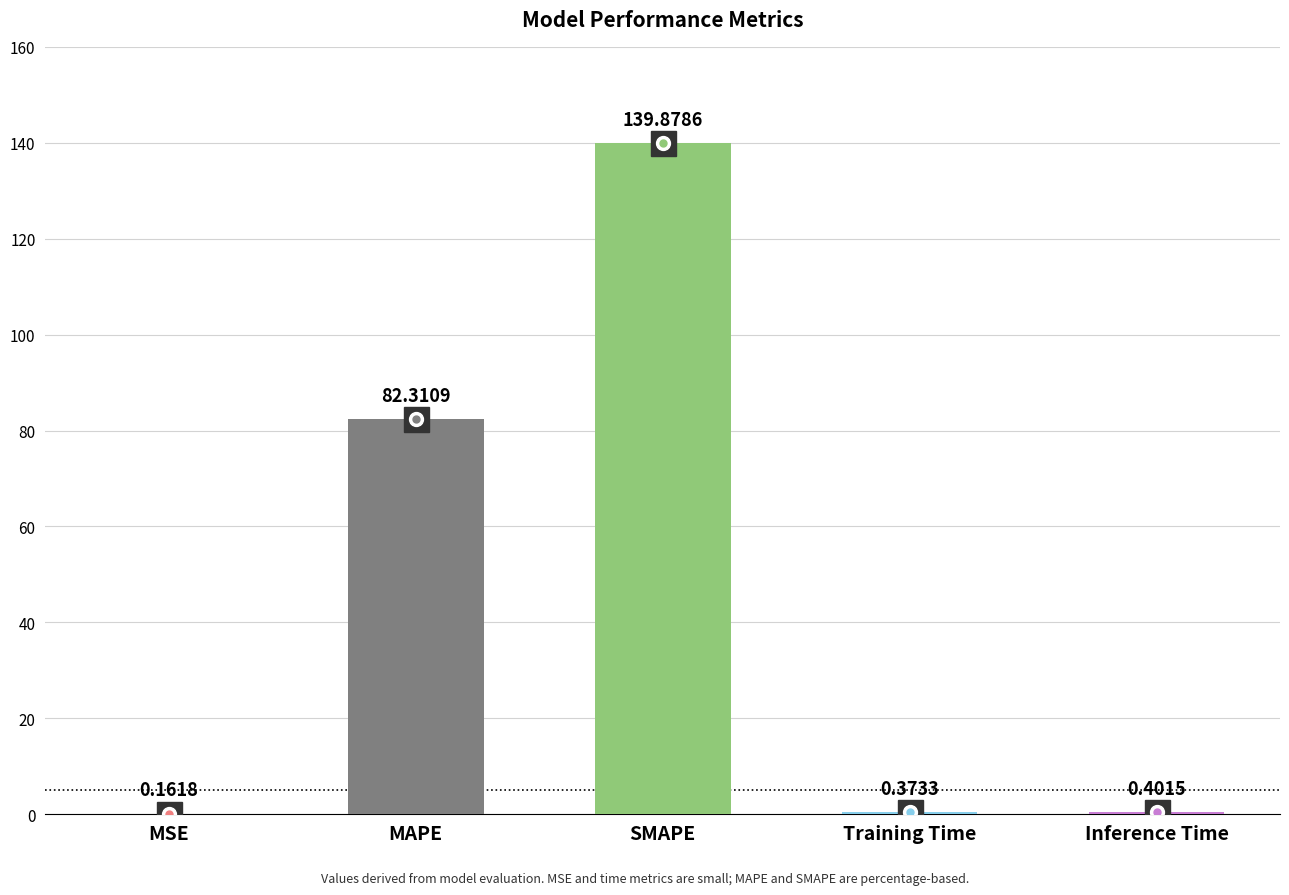

What is the average value?

44.6